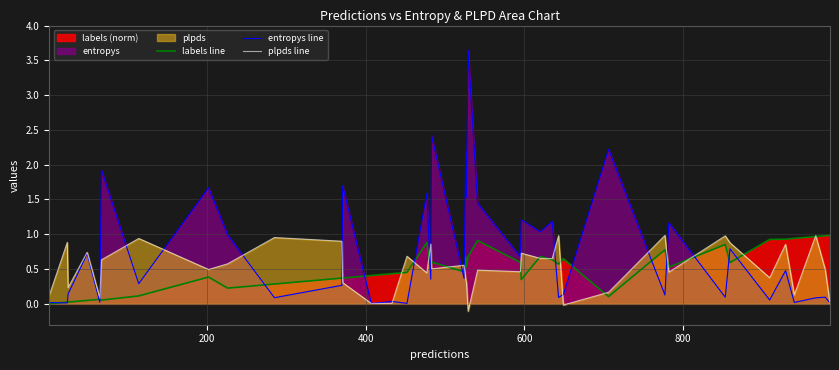

Which series has the widest spread of values?

entropys line